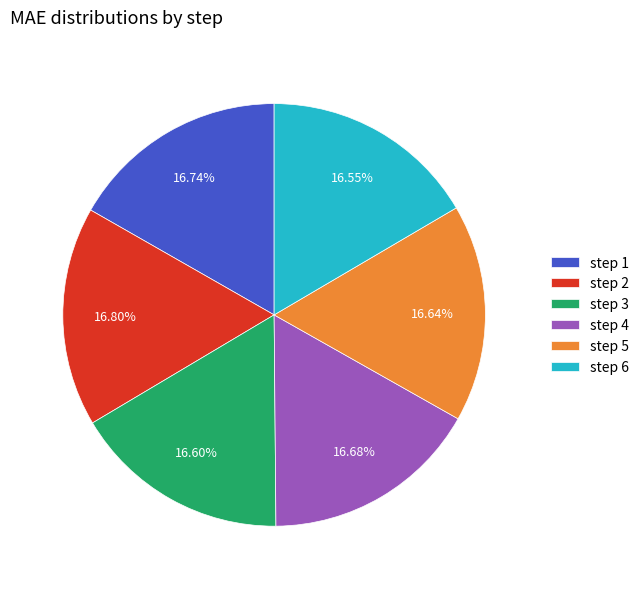

Does step 4 represent more than half of the total?

No